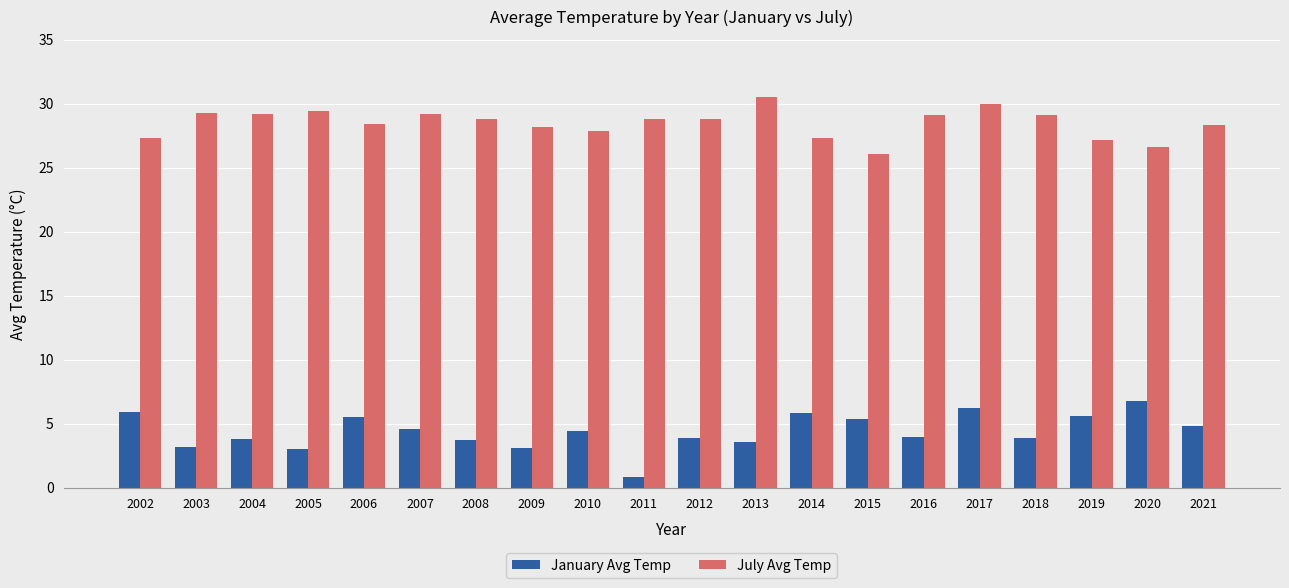

How many series are shown in this chart?

2